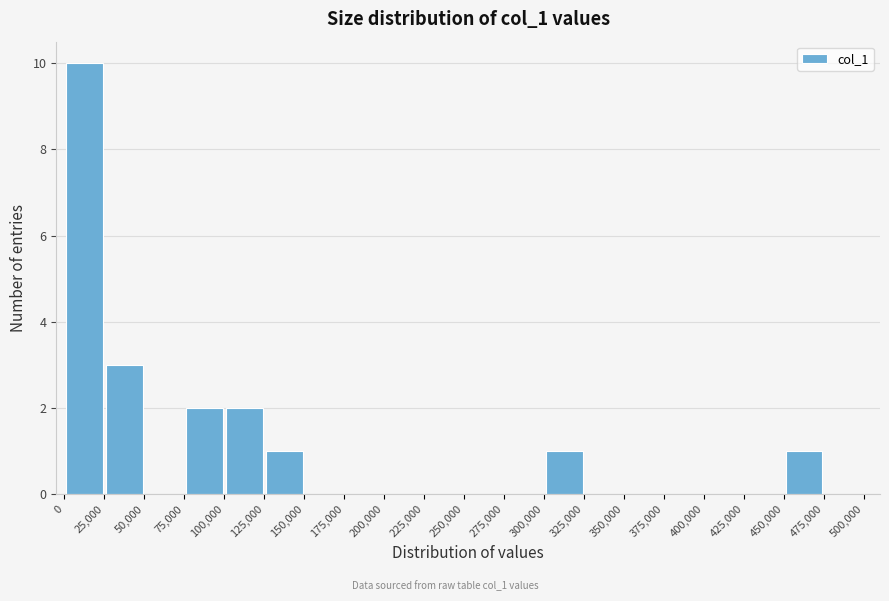

Reading left to right, transcribe this chart: for each bar, give the range it covers on the x-axis and its height. The values are not printed on the chart, so give them approximately, as read against the axis.

0 to 25,000: 10
25,000 to 50,000: 3
50,000 to 75,000: 0
75,000 to 100,000: 2
100,000 to 125,000: 2
125,000 to 150,000: 1
150,000 to 175,000: 0
175,000 to 200,000: 0
200,000 to 225,000: 0
225,000 to 250,000: 0
250,000 to 275,000: 0
275,000 to 300,000: 0
300,000 to 325,000: 1
325,000 to 350,000: 0
350,000 to 375,000: 0
375,000 to 400,000: 0
400,000 to 425,000: 0
425,000 to 450,000: 0
450,000 to 475,000: 1
475,000 to 500,000: 0